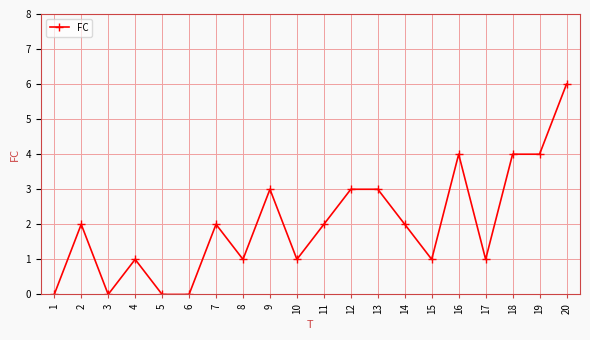

The value at 3 is 0. True or false?

True